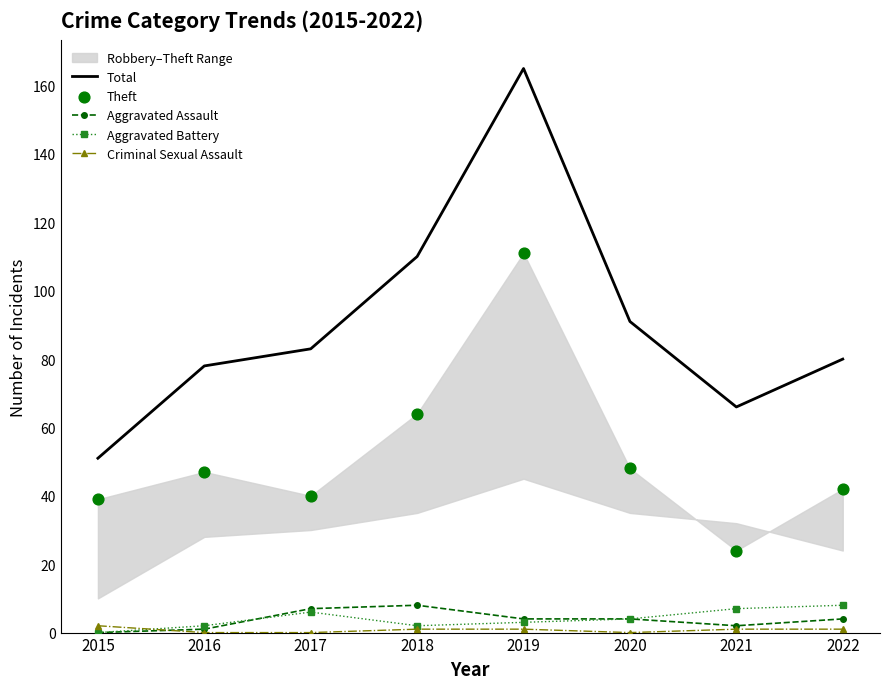

Which series contains the lowest Y value?

Aggravated Assault